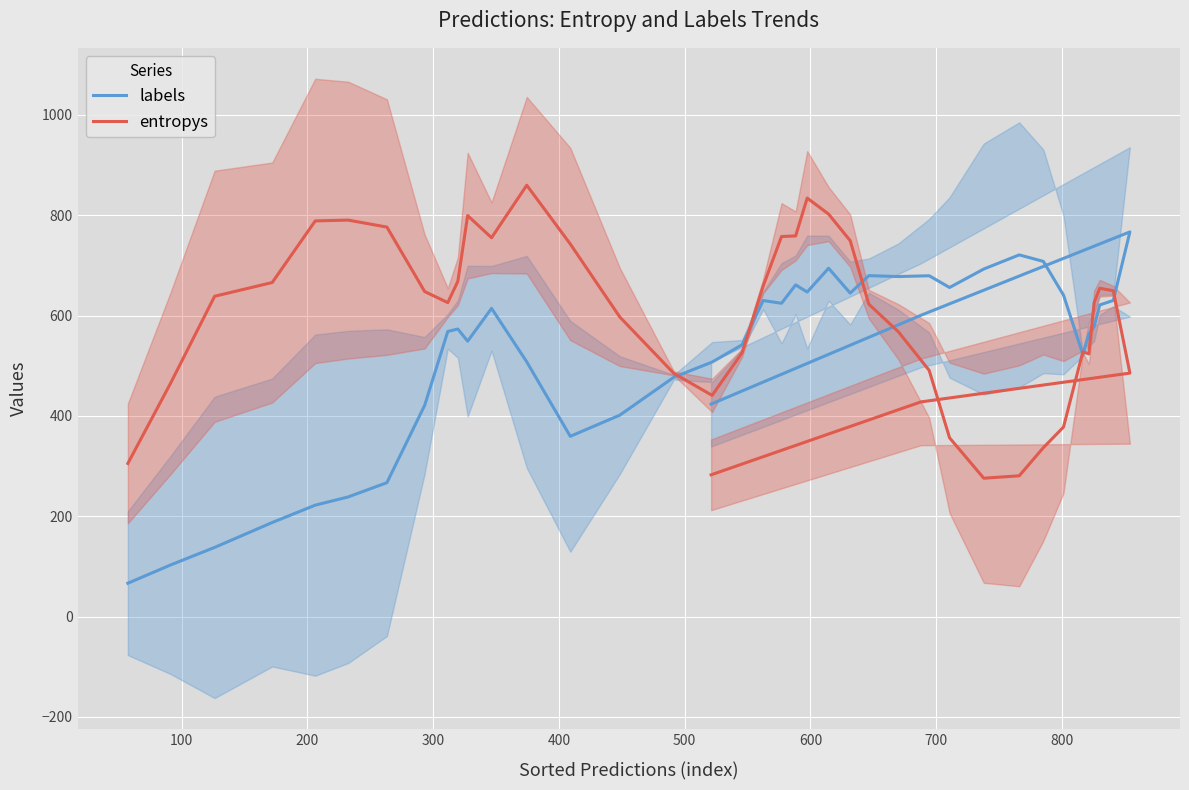

In labels, how many points are higher than both neighbors (excluding endpoints)?

9